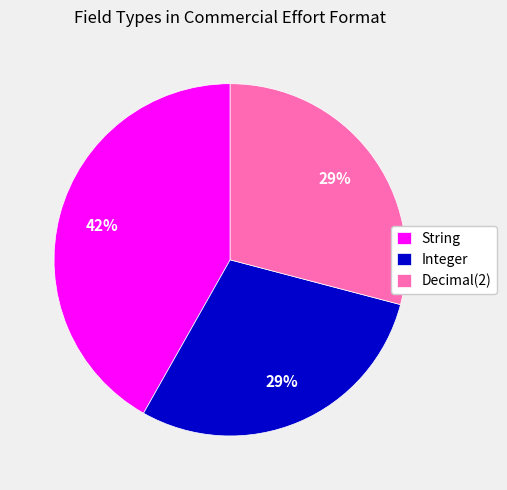

The Decimal(2) slice represents 29% of the pie. True or false?

True